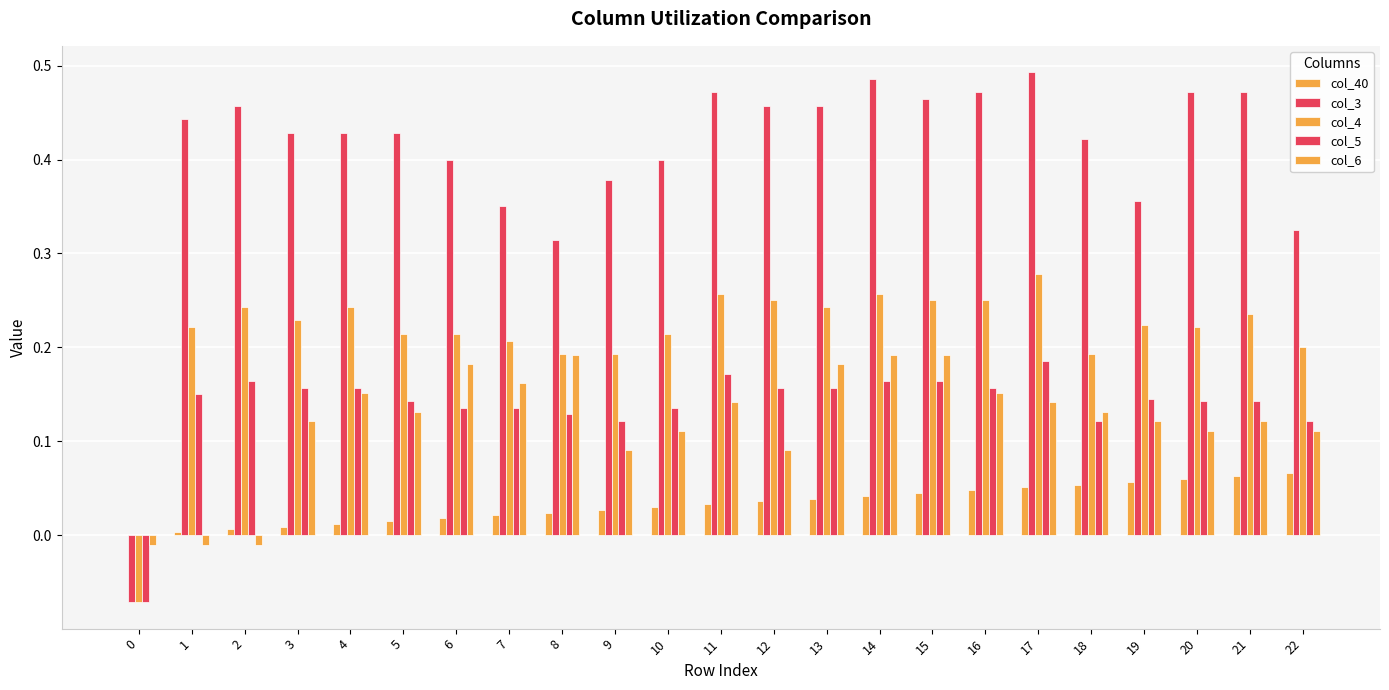

Which category has the highest value across all series?

17